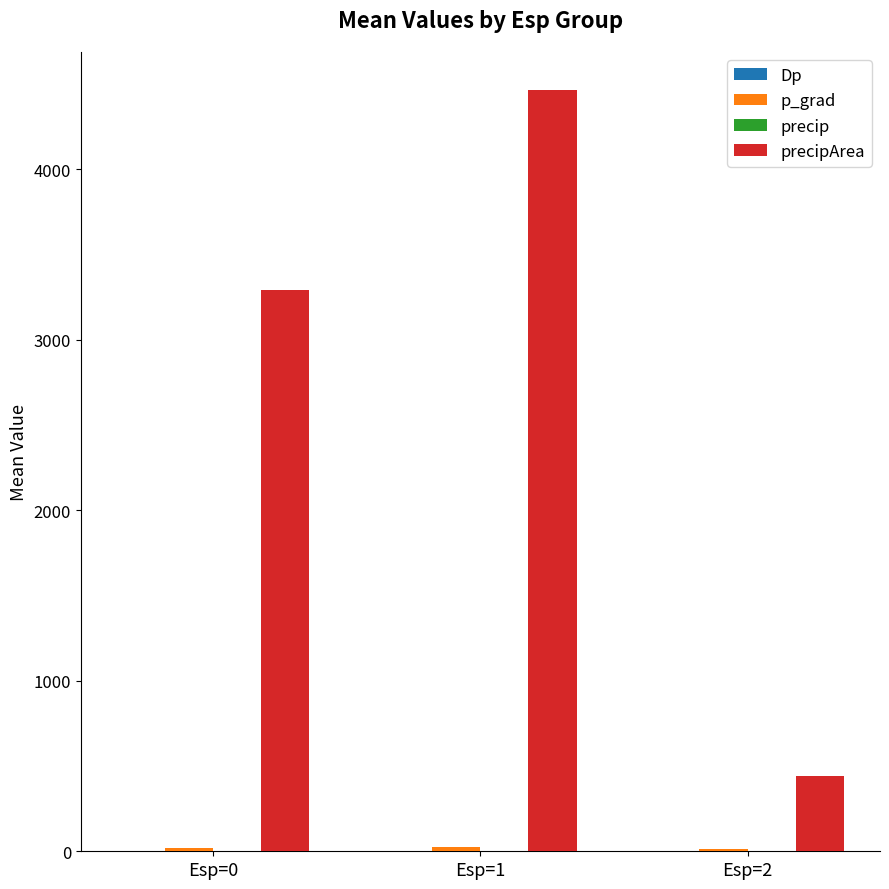

At which category is the sum across all series the highest?

Esp=1